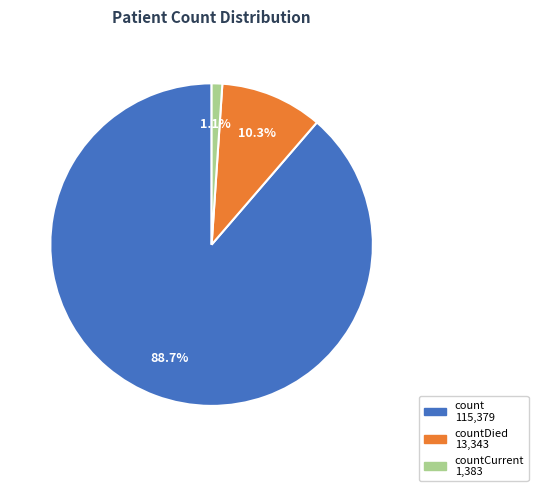

Does any single category account for the majority?

Yes